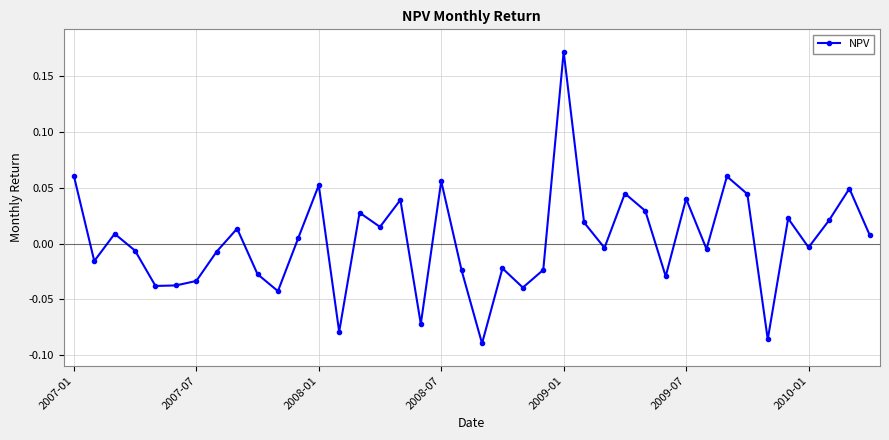

What is the difference between the maximum and minimum values?

0.3